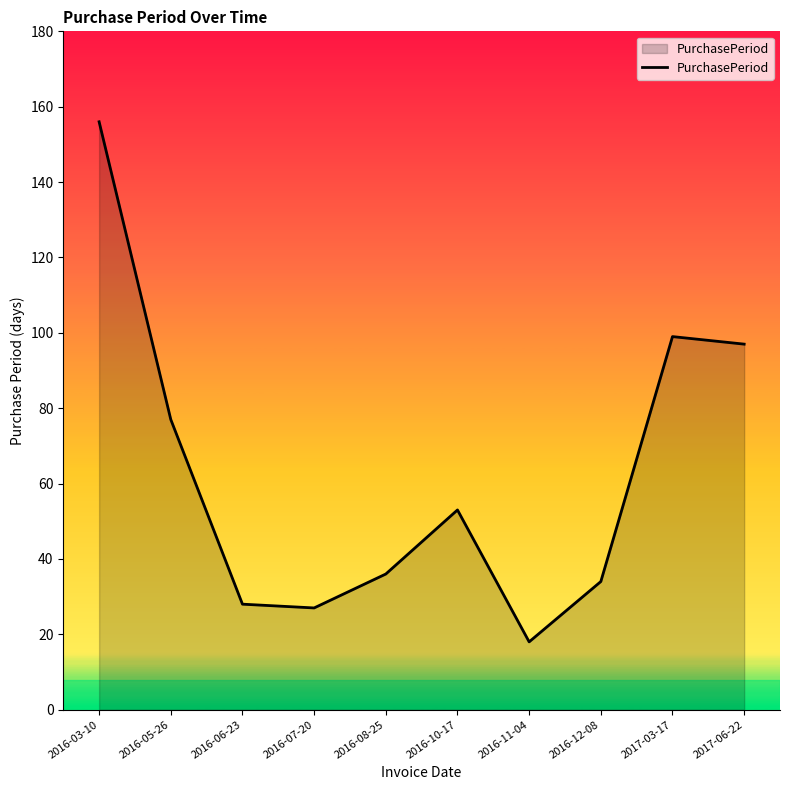

At which label does the data first exceed 53?

2016-03-10